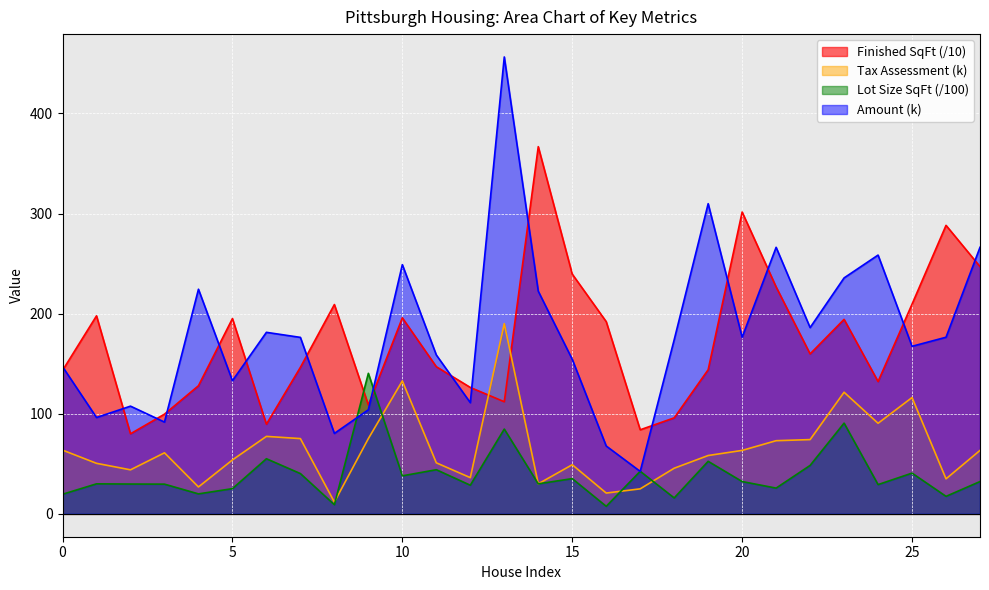

What is the difference between the second highest and second lowest values in the amount series?

242.0